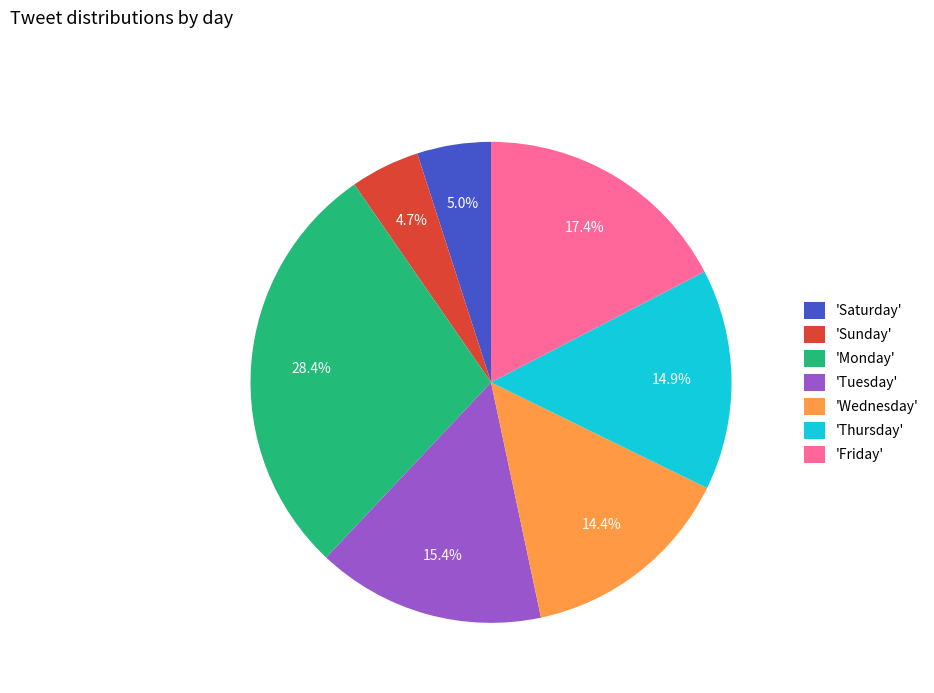

Combined, do 'Wednesday' and 'Friday' account for over 50%?

No